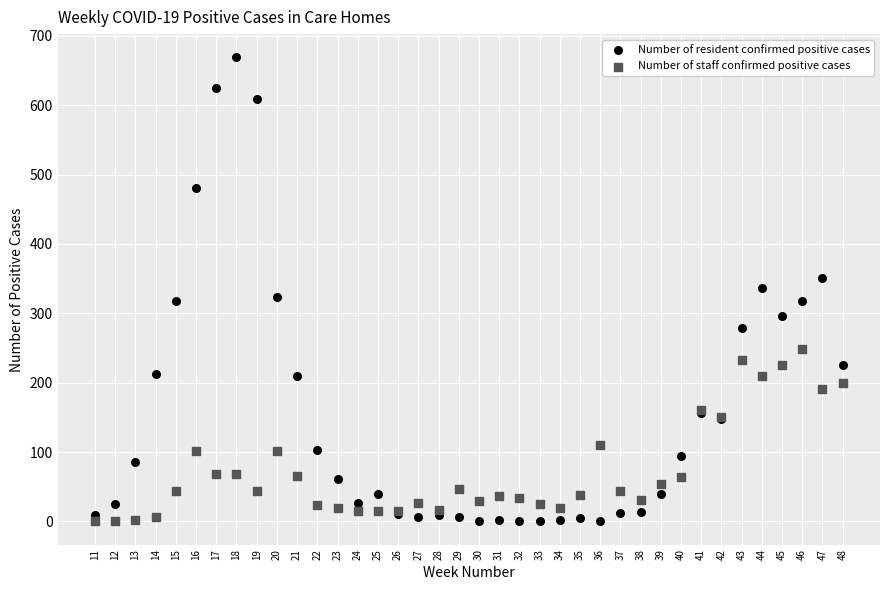

Which series reaches the maximum Y coordinate?

Number of resident confirmed positive cases